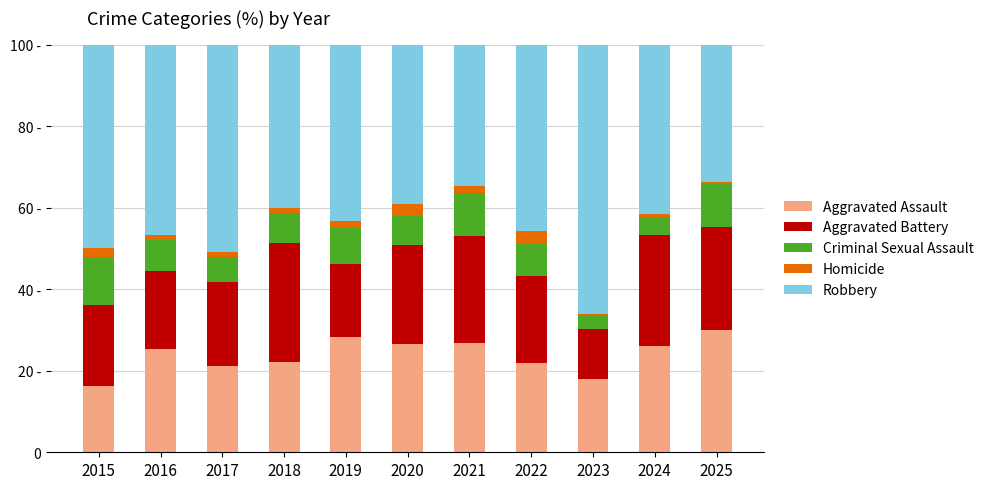

Are the bars horizontal?

No